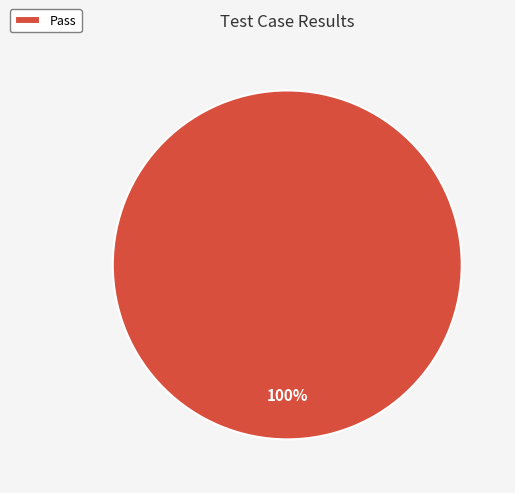

Count the number of slices in the pie.

1